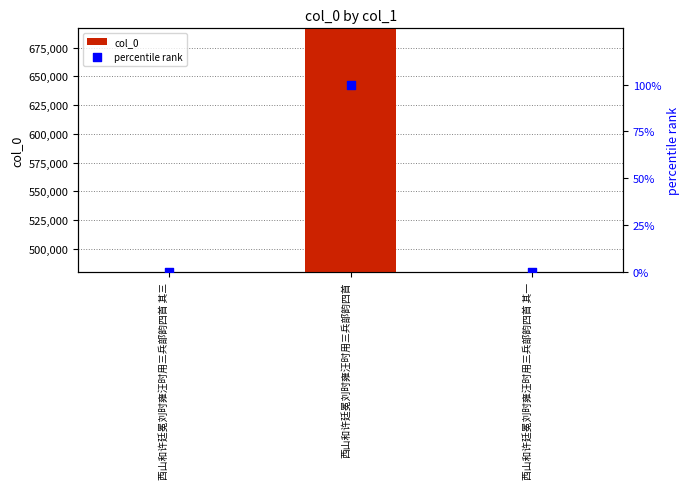

Which series has the largest total across all categories?

col_0